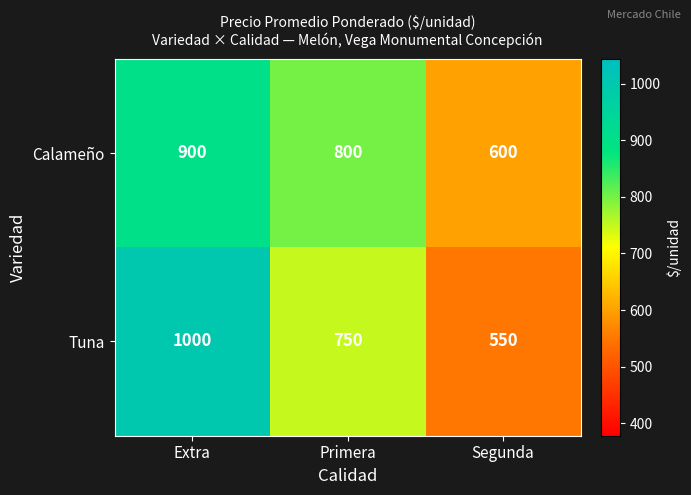

What is the total value across all series at Extra?

1900